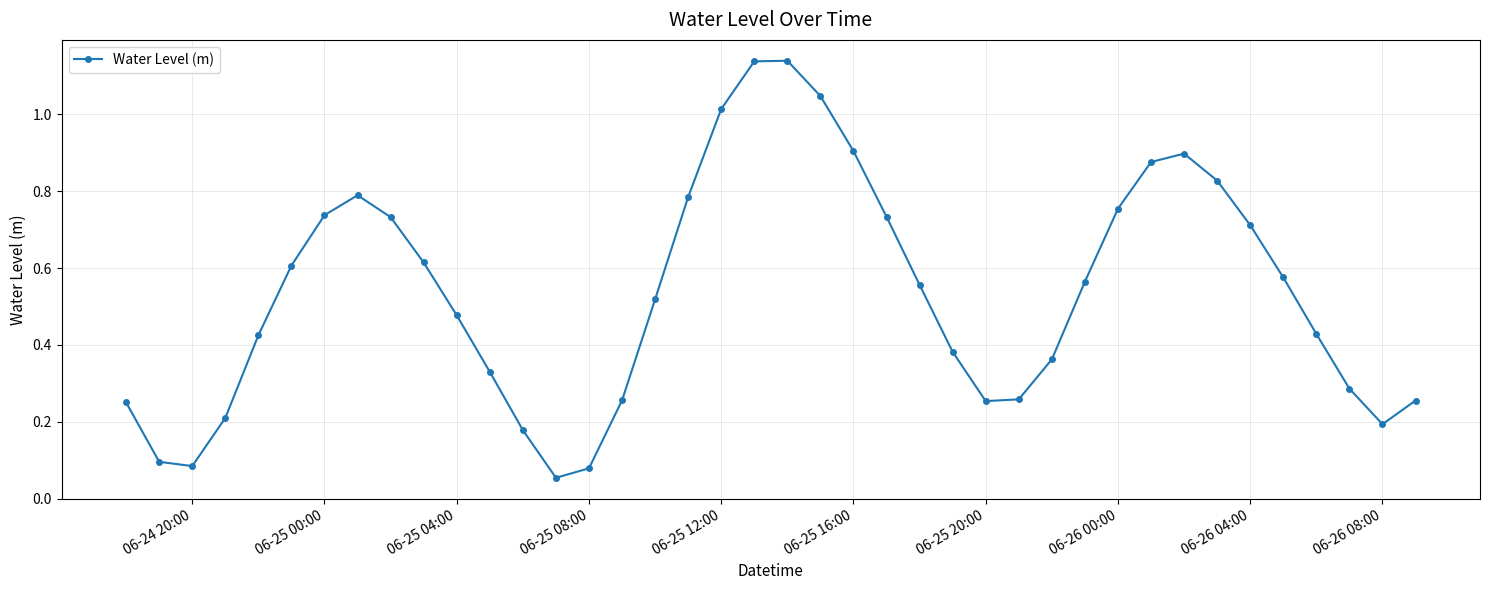

What is the sum of all values?

21.4